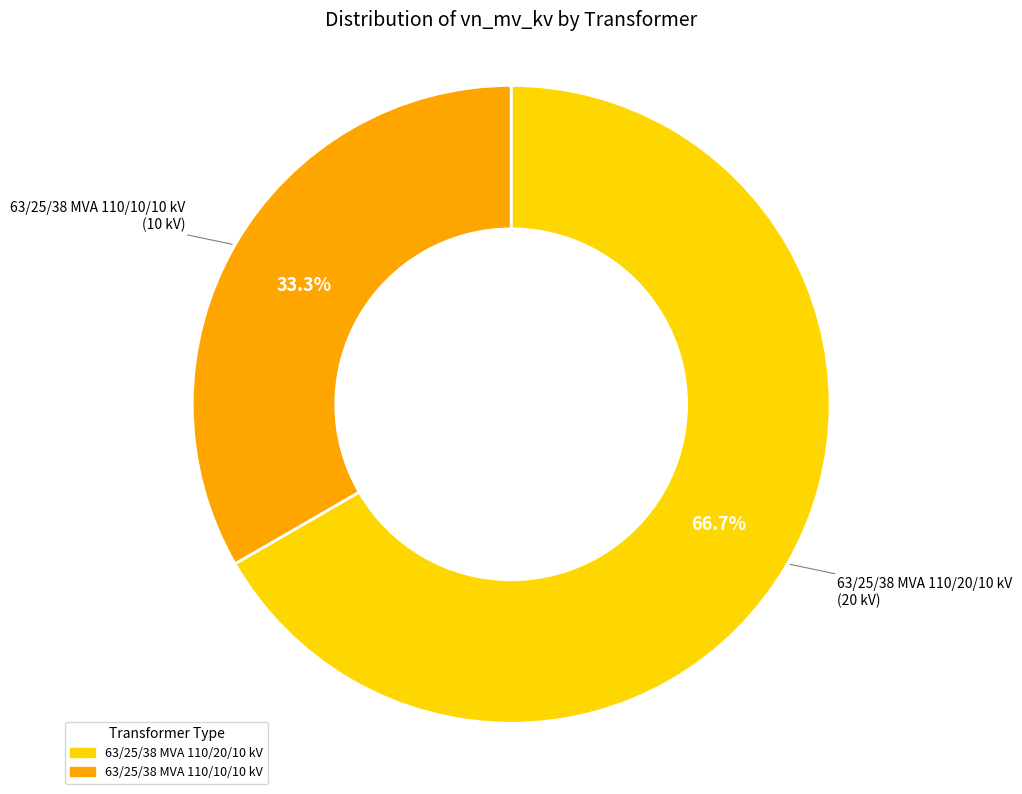

To the nearest percent, what is the average slice percentage?

50%